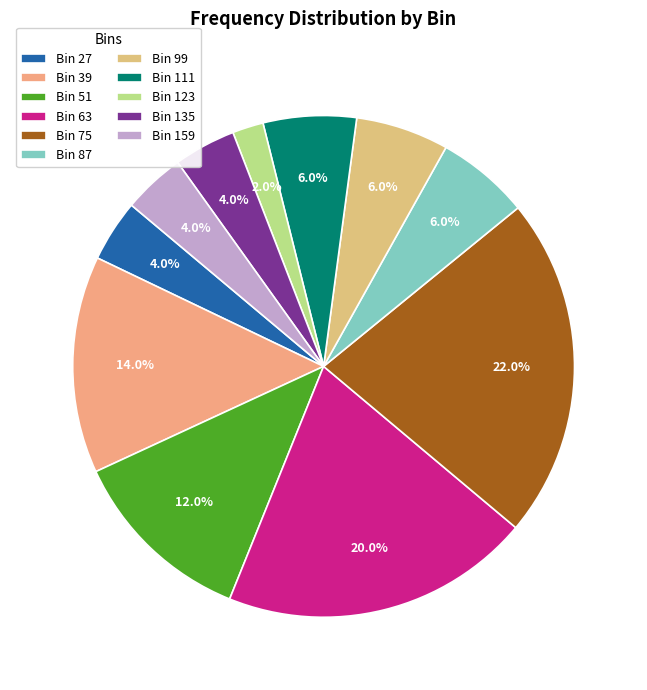

Which category has the smallest portion of the pie?

Bin 123